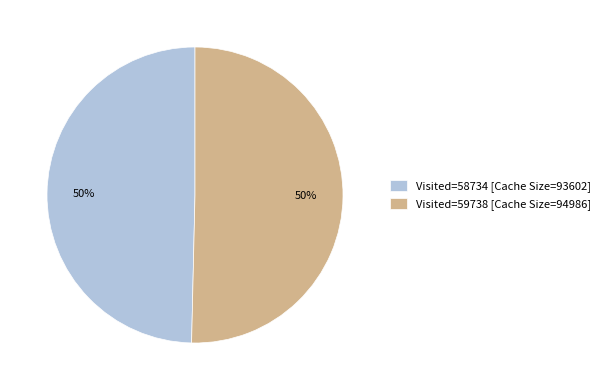

Count the number of slices in the pie.

2